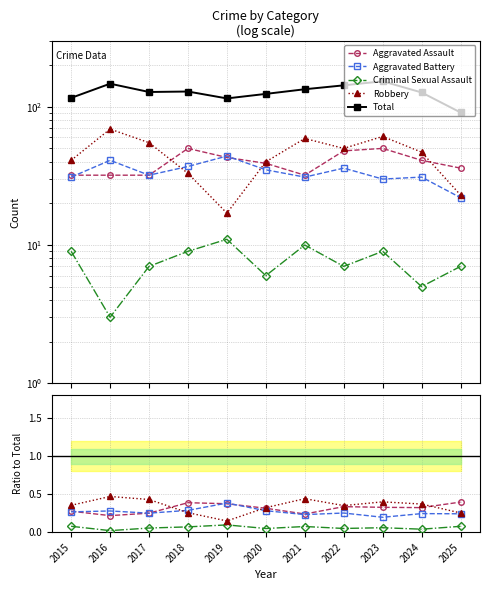

Which series has the largest total across all categories?

Total